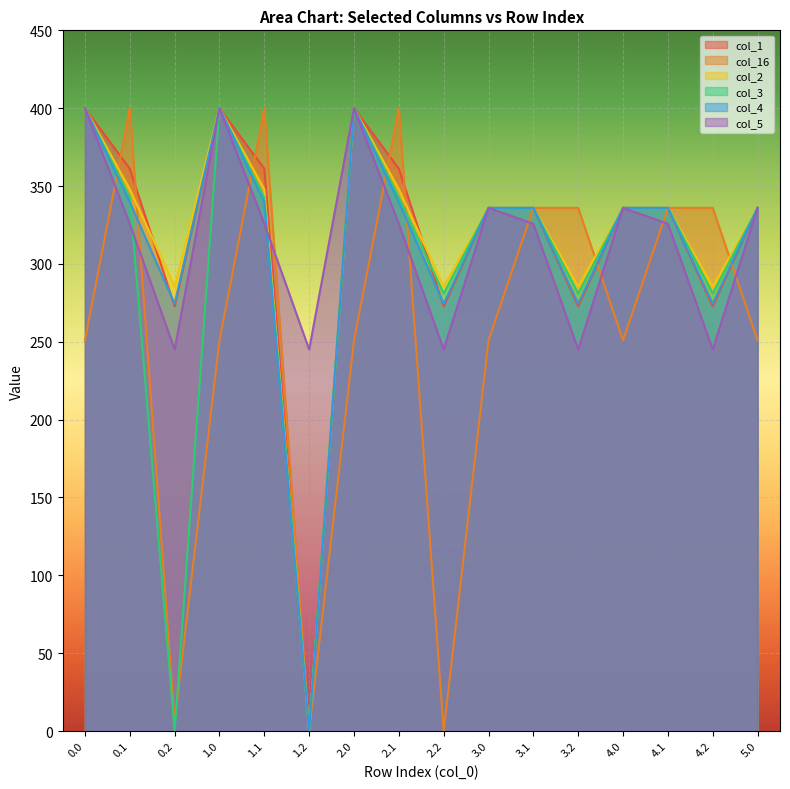

What value does the col_1 series have at 0.0?

400.0